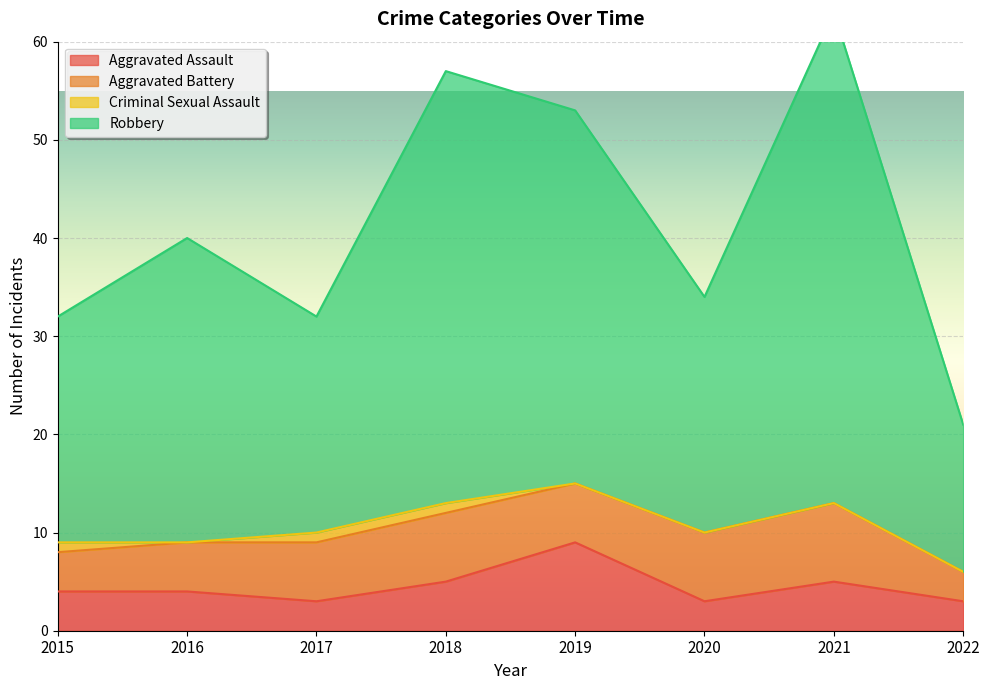

Is it true that Aggravated Assault equals 5 at 2022?

False